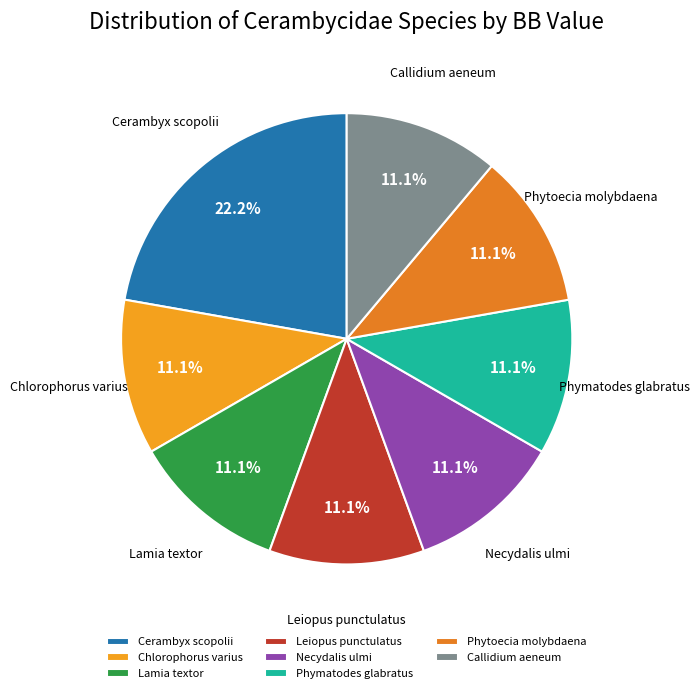

How much of the chart is everything except Cerambyx scopolii?

77.8%